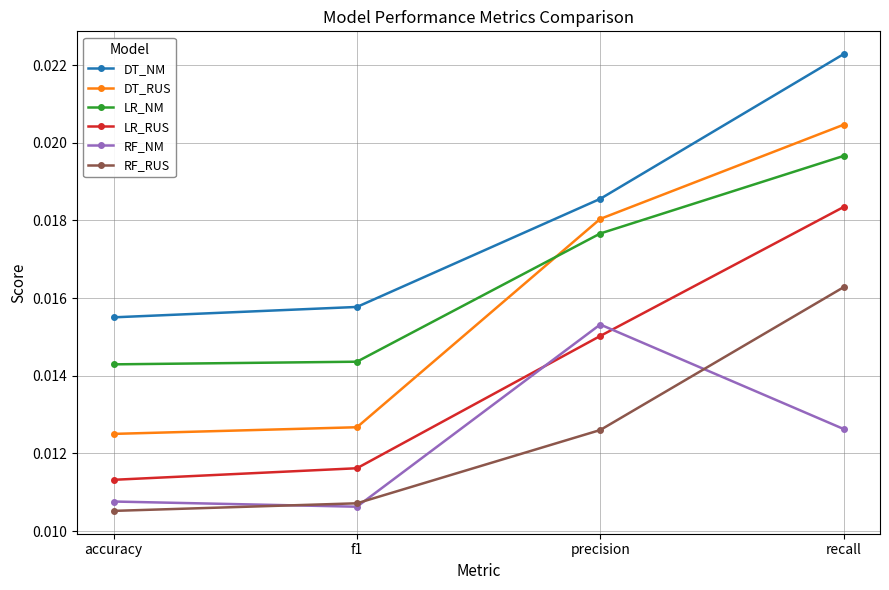

Which category has the highest value across all series?

recall